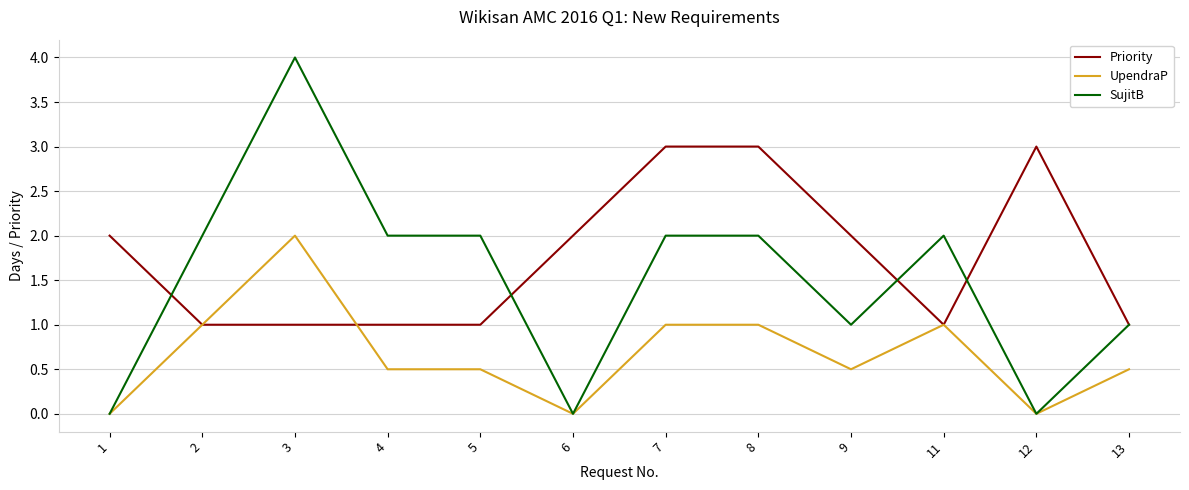

The value of Priority at 9 is 0.7. True or false?

False